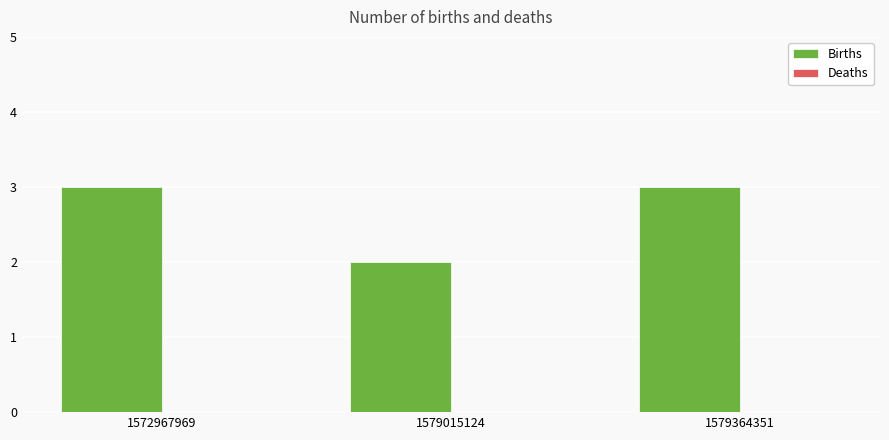

What is the sum of all values?

8